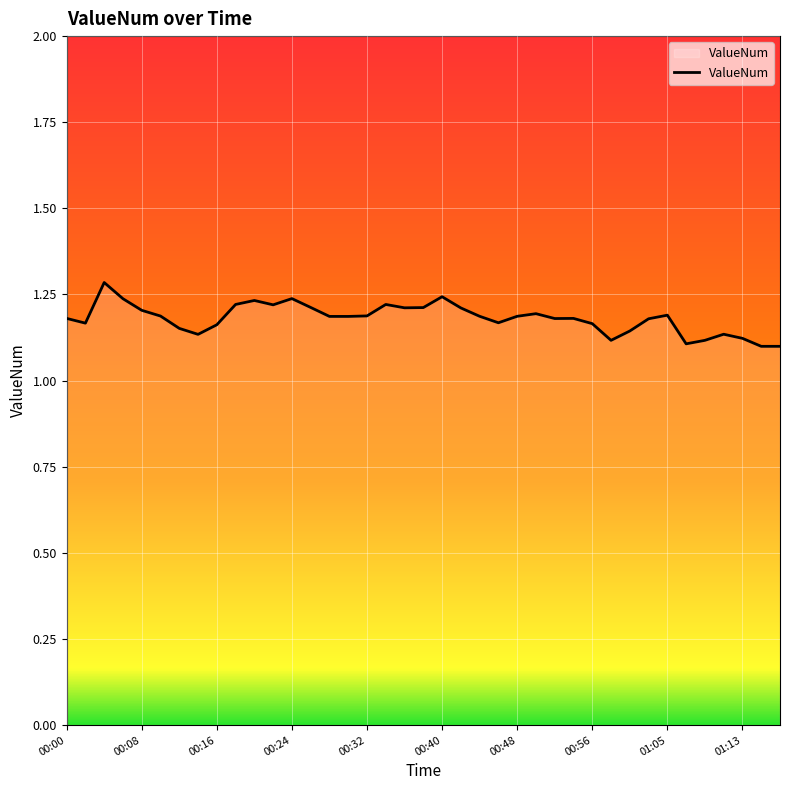

What is the maximum value shown in the chart?

1.3